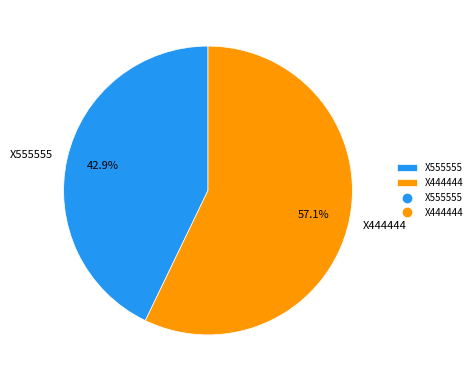

Is it true that X444444 is 68% of the pie?

False